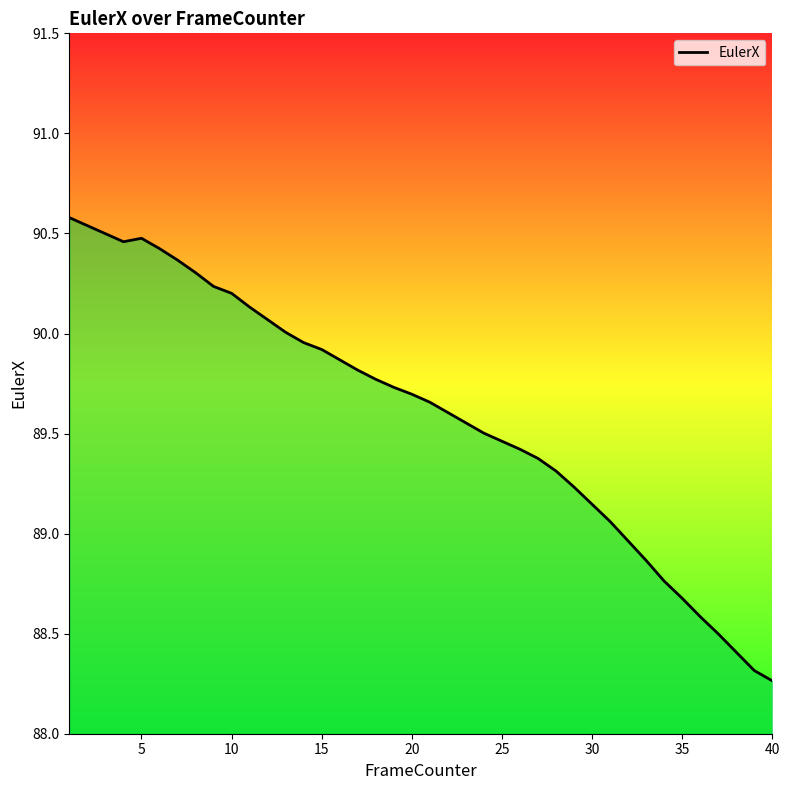

What is the maximum value shown in the chart?

90.6